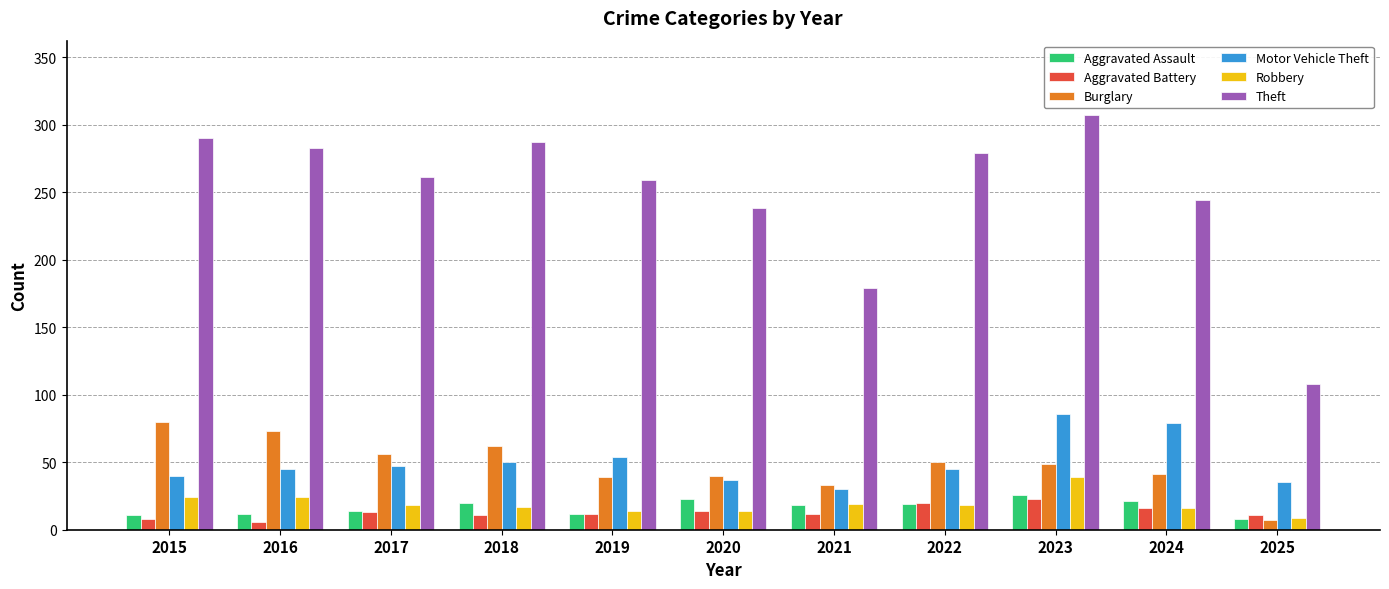

What is the sum of the Burglary values at 2023 and 2020?

89